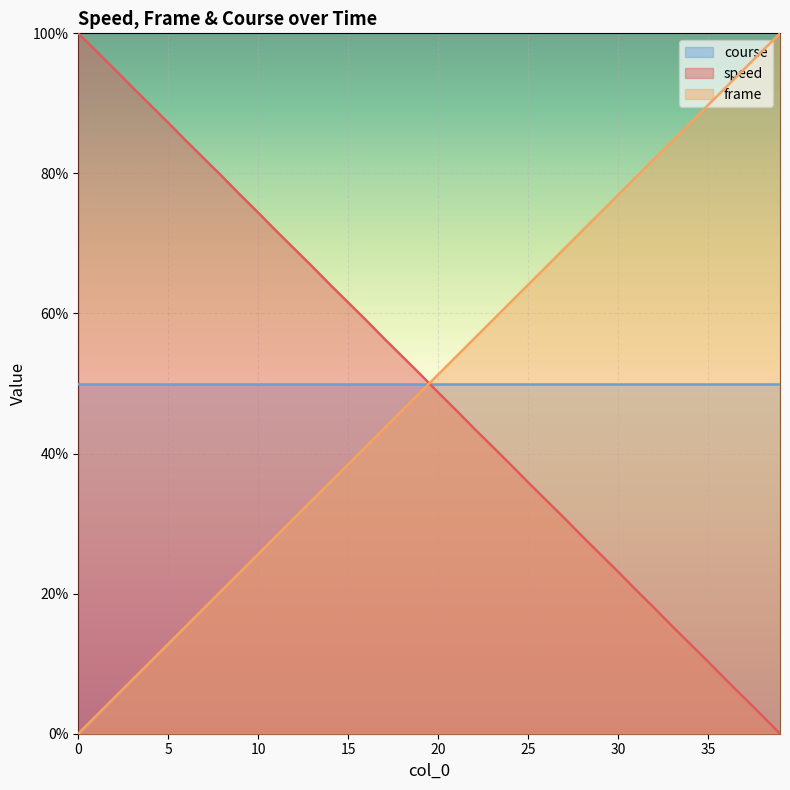

What is the average value of the frame series?

50.0